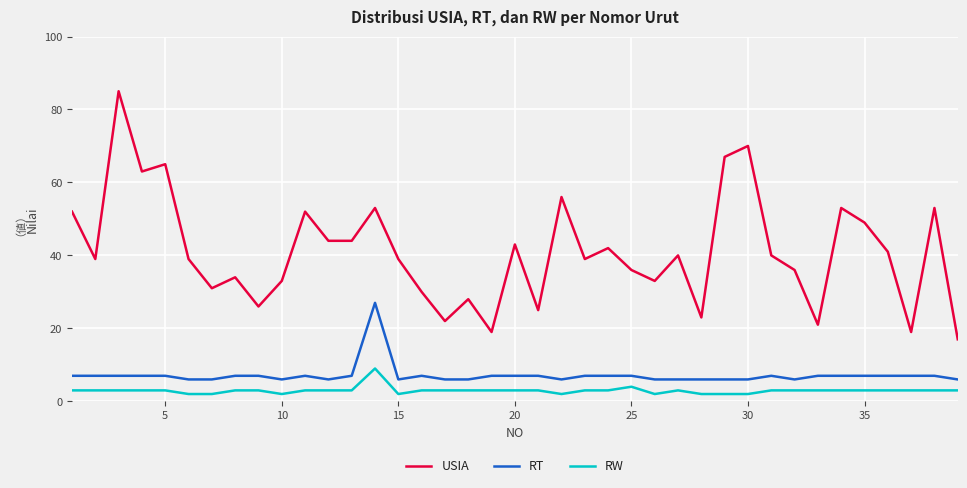

Which series has the widest spread of values?

USIA